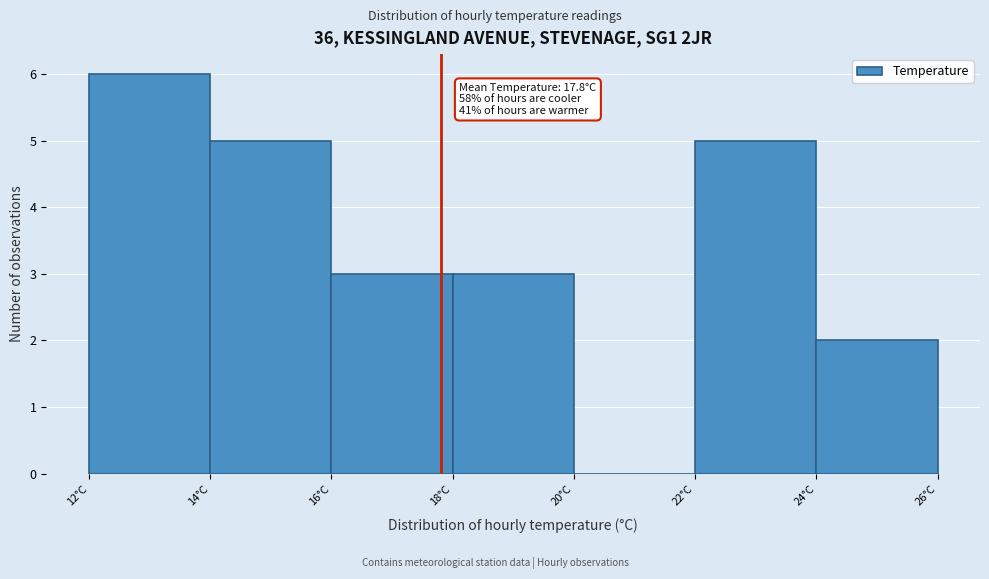

Which range on the x-axis has the tallest bar?

12 to 14